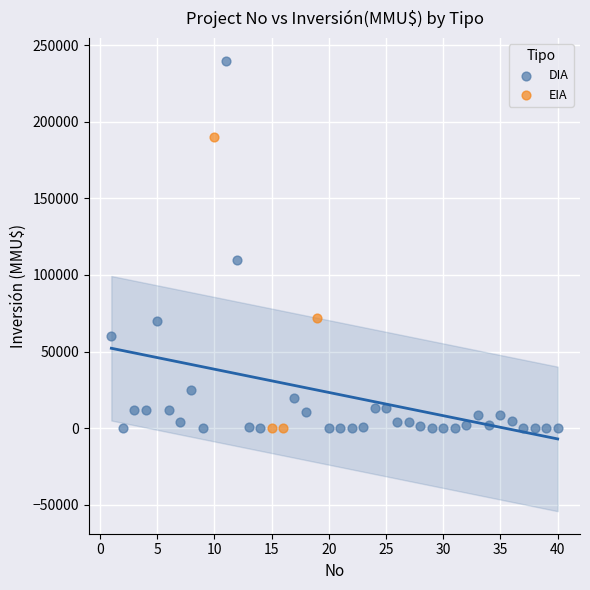

Which series has the widest spread of Y values?

DIA